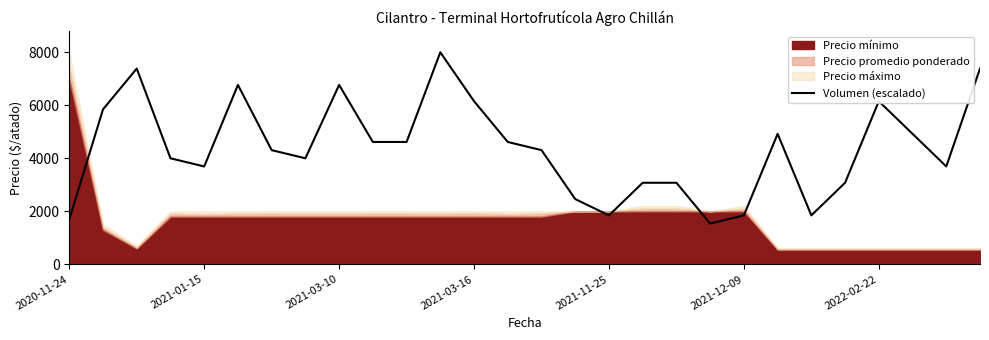

What is the maximum value for Volumen (escalado)?

8000.0